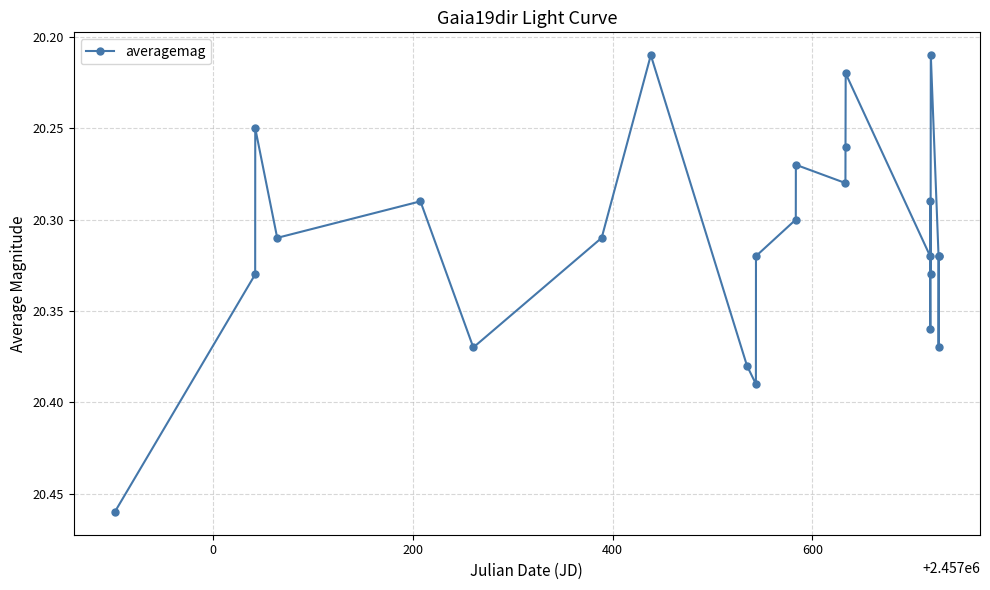

How many interior local peaks (higher than both neighbors) does the data have?

7